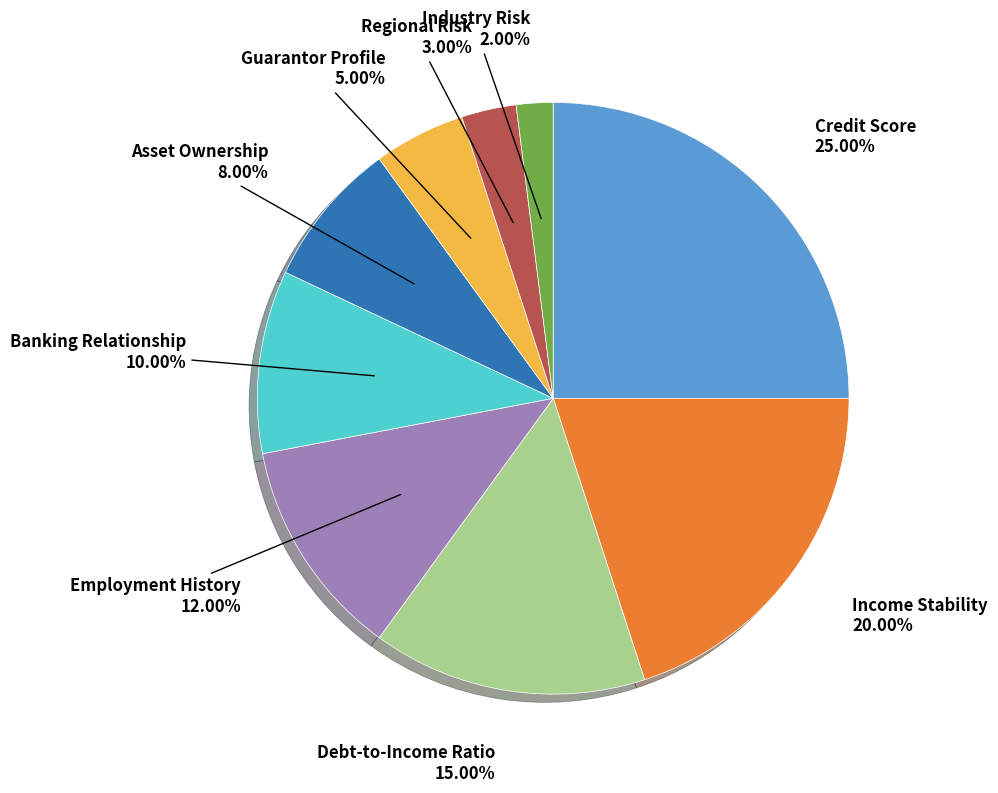

How many segments does this pie chart have?

9